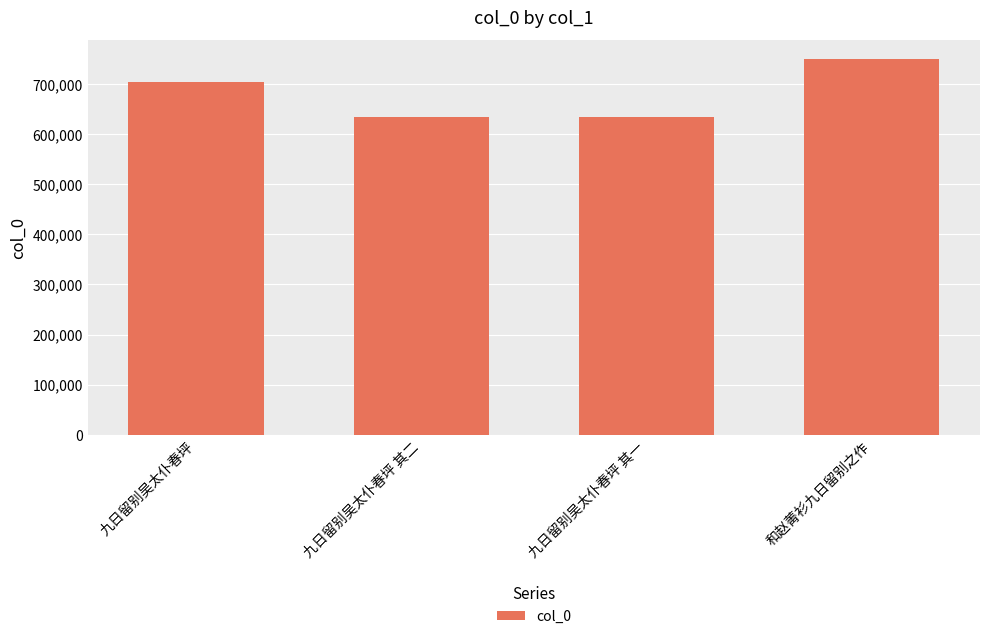

What is the approximate value at 和赵菁衫九日留别之作?

749828